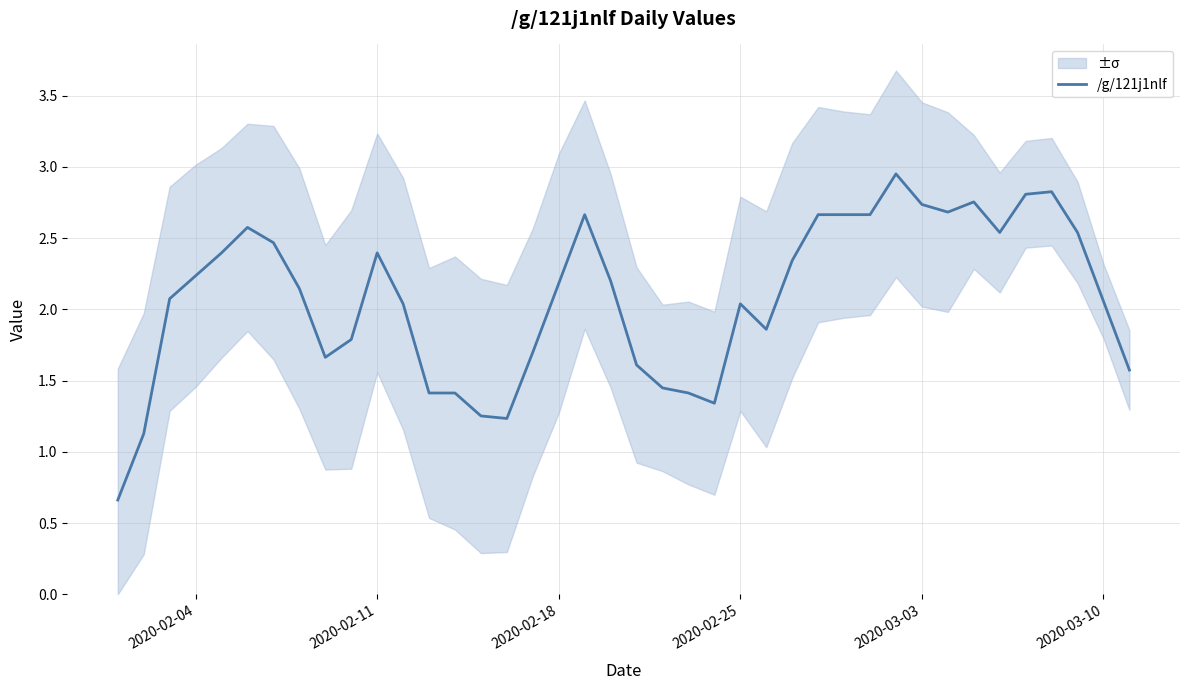

What is the lowest value of the /g/121j1nlf series?

0.7